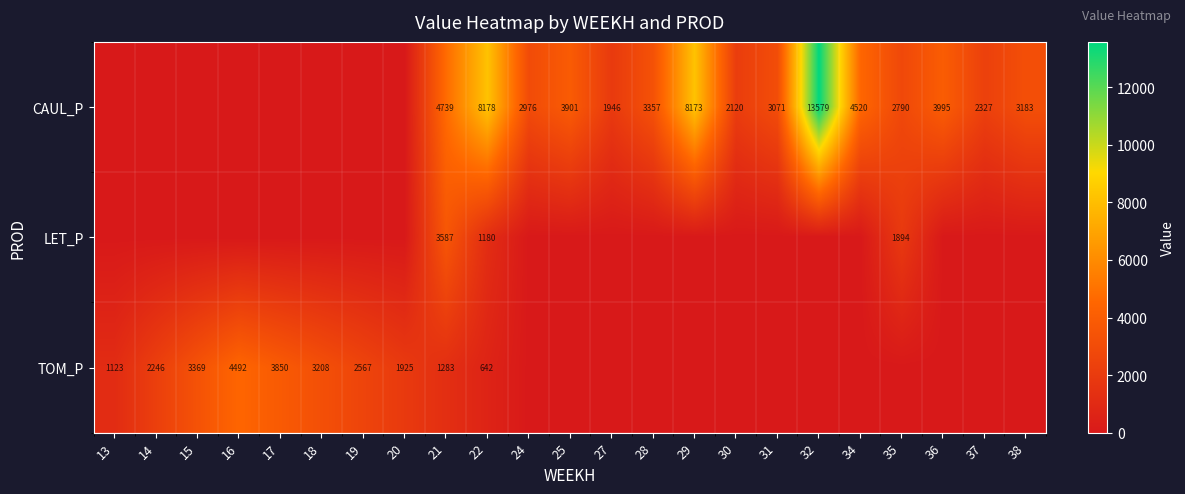

At which category is the sum across all series the highest?

32